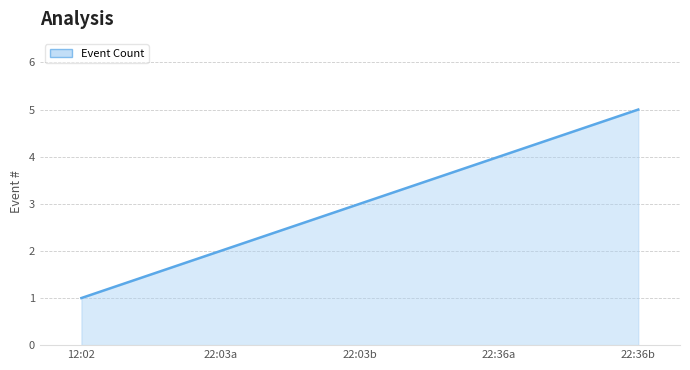

What is the ratio of the value at 22:03a to the value at 22:36b?

0.4